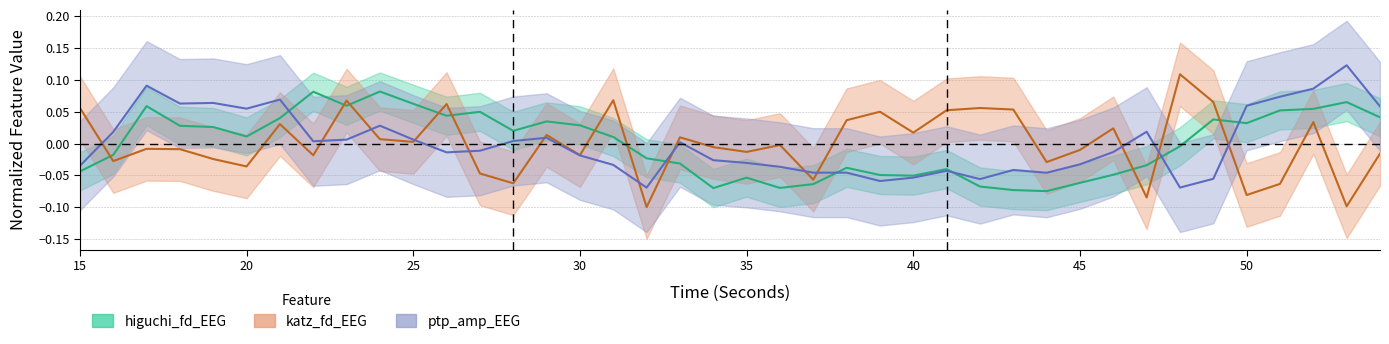

Where is ptp_amp_EEG nearest to the value 0?

33